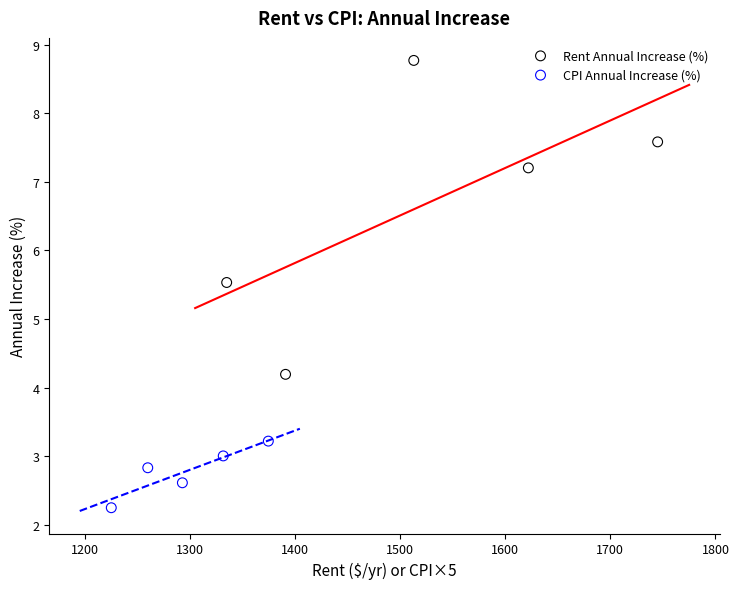

Which series has the widest spread of Y values?

Rent Annual Increase (%)